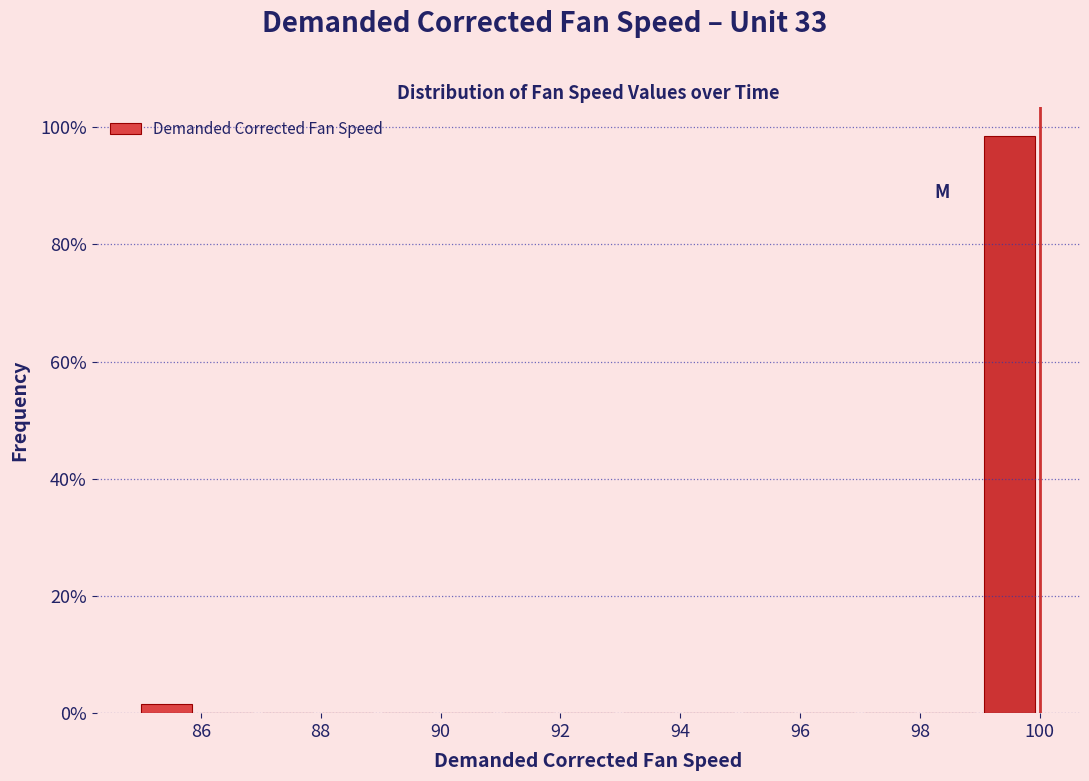

How tall is the bar that spans 99 to 100 on the x-axis? Neither the bar edges nor the heights are printed on the chart, so give them approximately, as read against the axes.

98